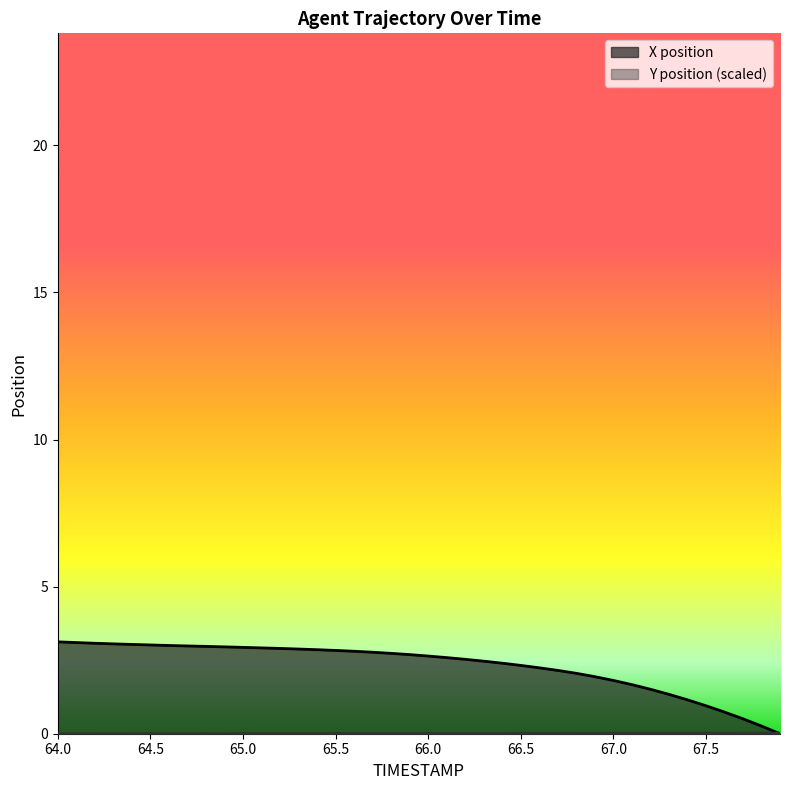

At which category does the chart reach its peak across all series?

64.0